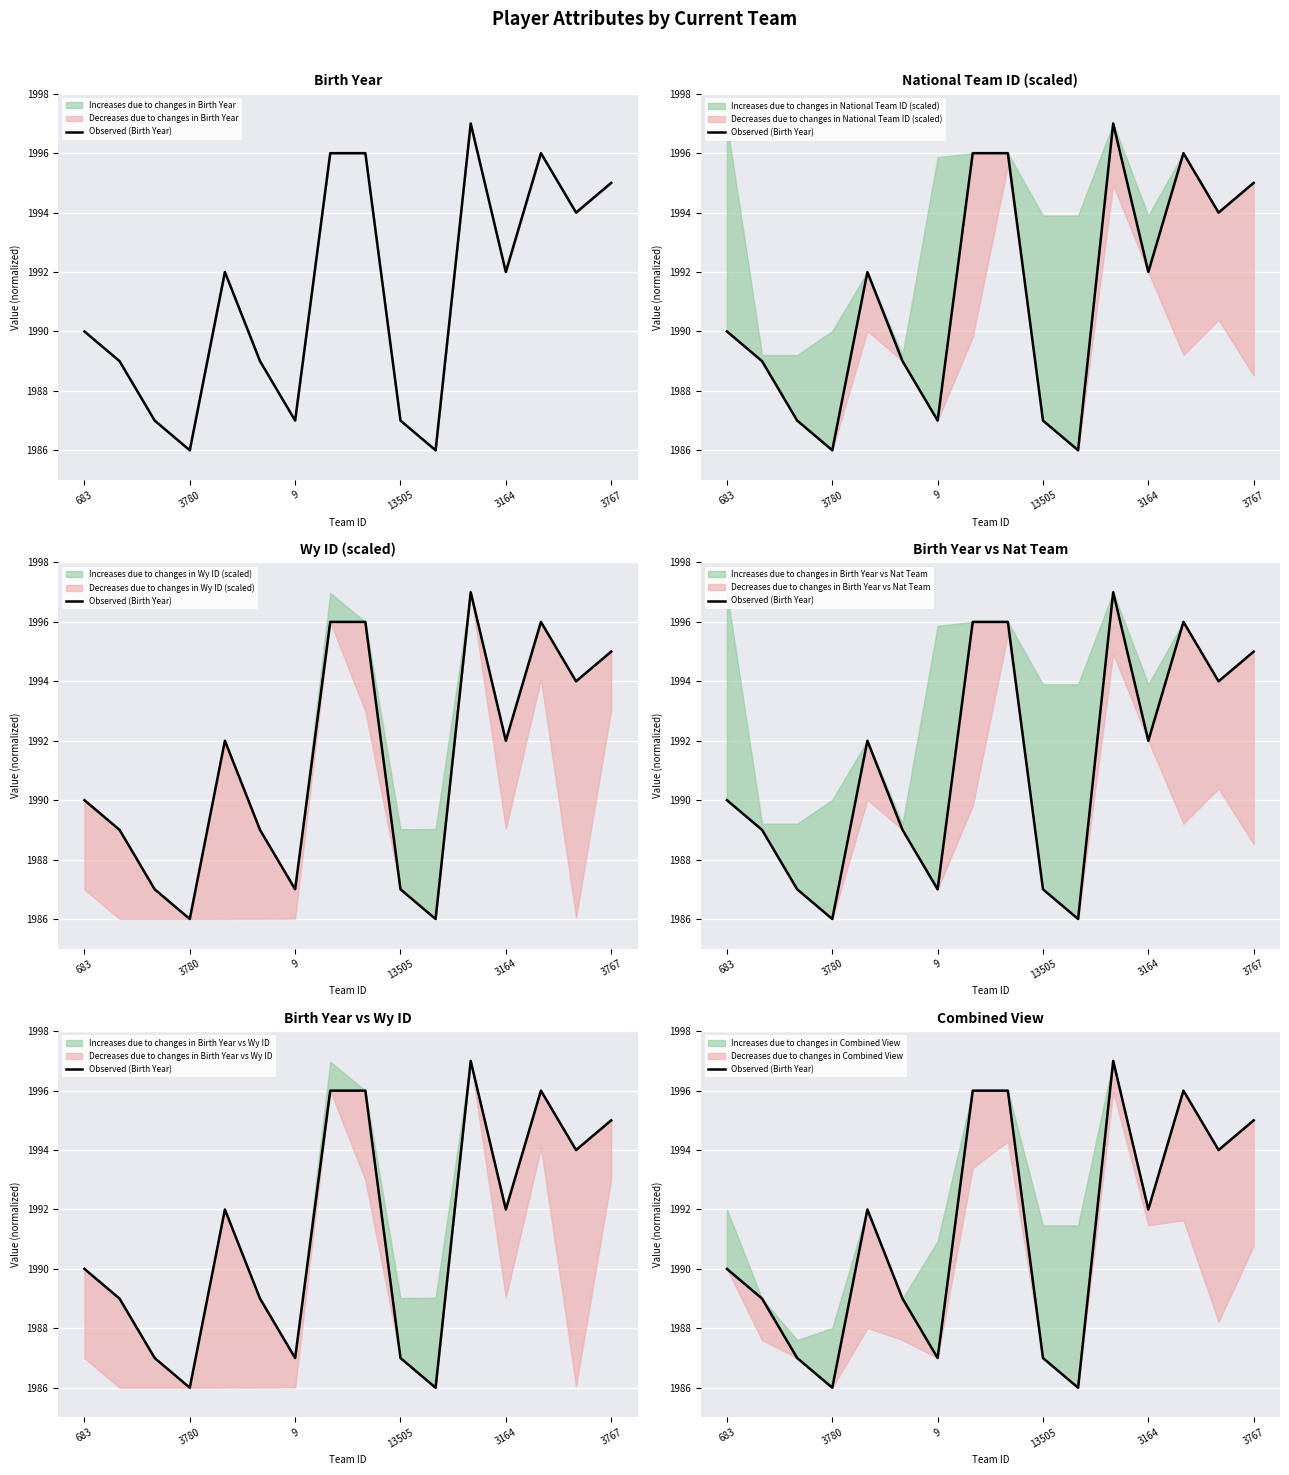

Where does the data first go above 1992?

7